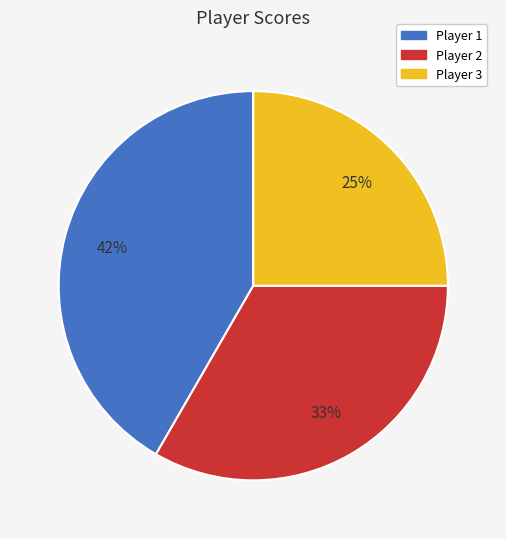

True or false: Player 1 accounts for 42% of the total.

True